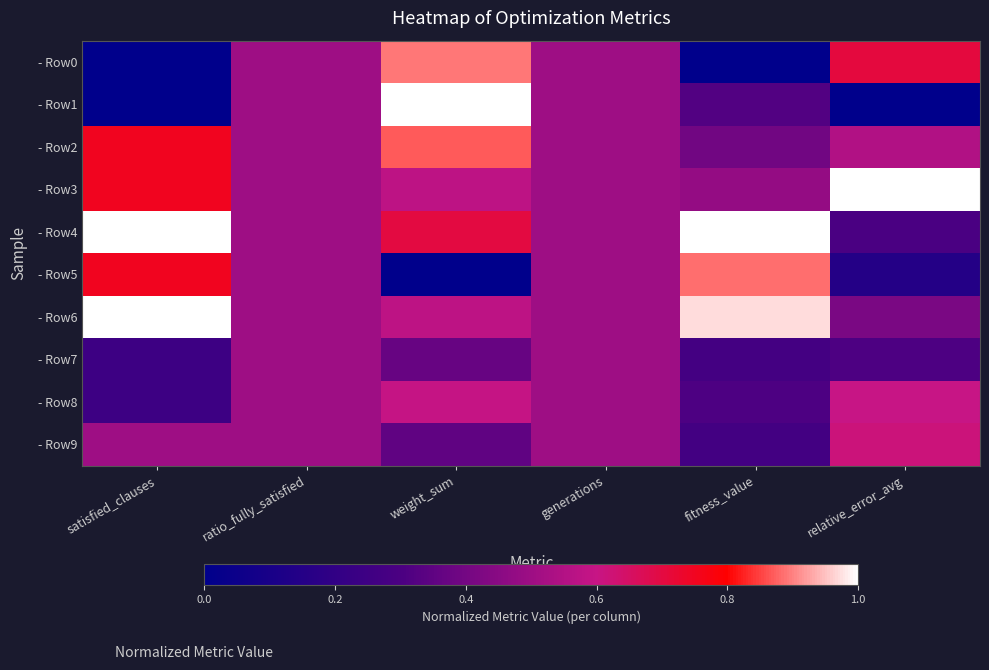

What is the total value across all series at generations?

5.0